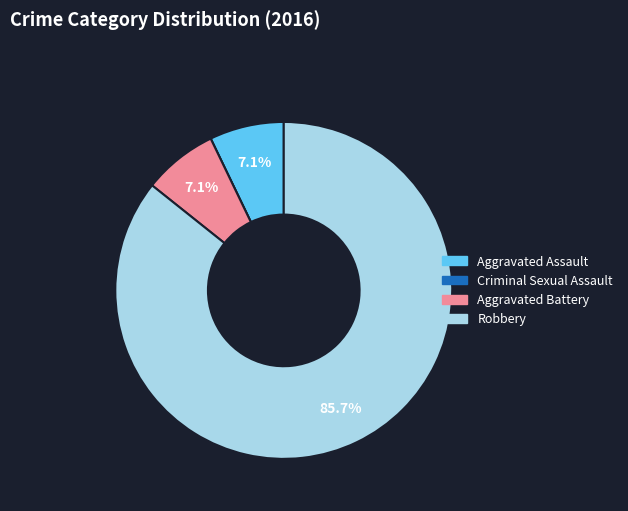

To the nearest percent, what is the difference between the Aggravated Battery and Robbery slice percentages?

79%